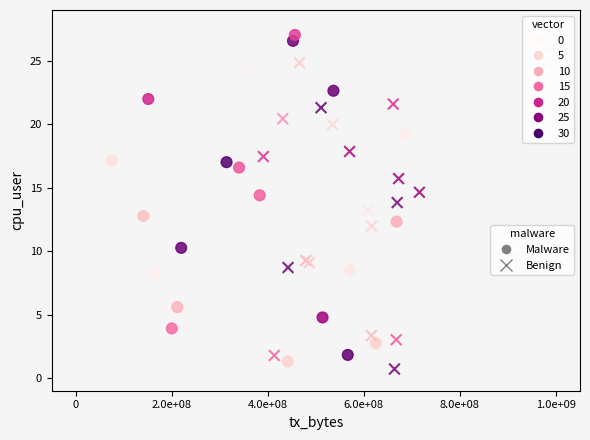

Which series contains the lowest Y value?

Benign